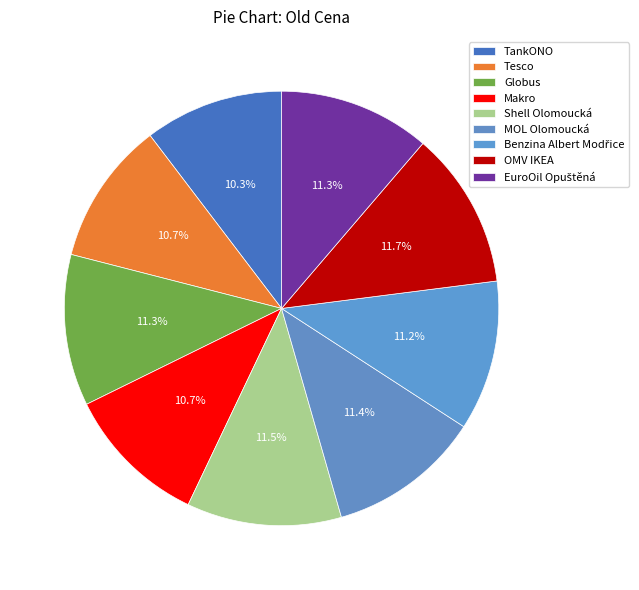

How many segments does this pie chart have?

9